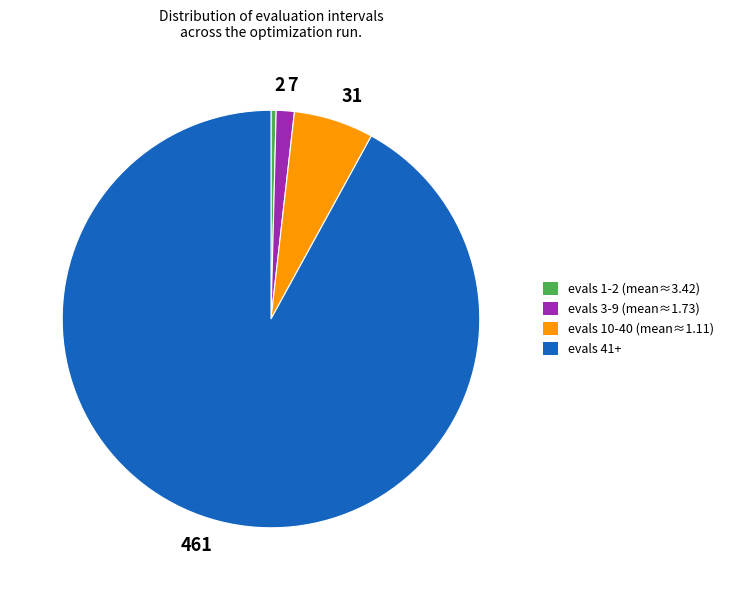

What is the largest slice in the pie chart?

461